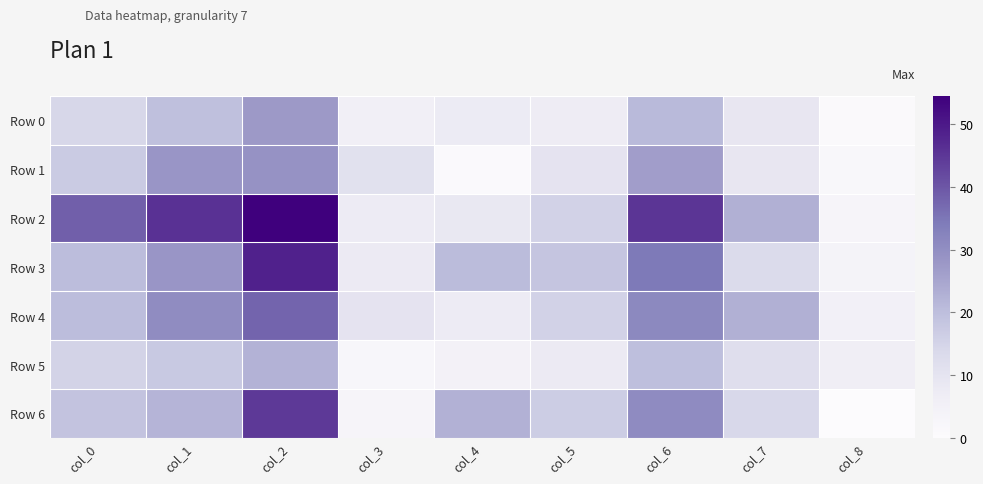

What is the total value across all series at col_6?

208.9